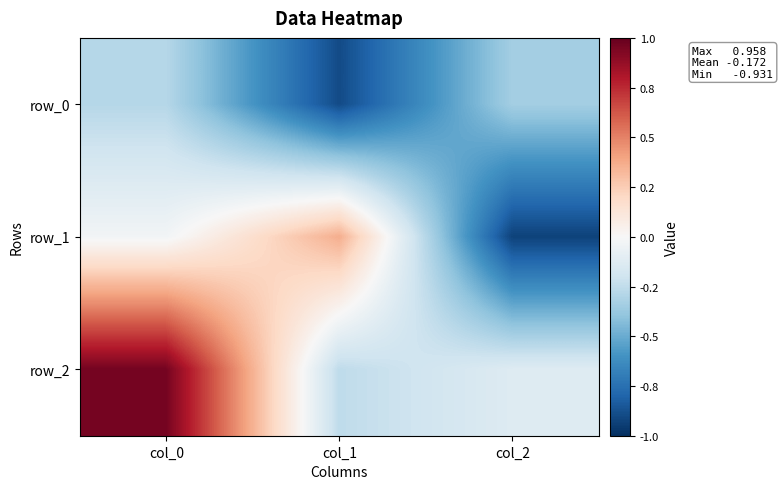

What is the highest value of the row_0 series?

-0.3